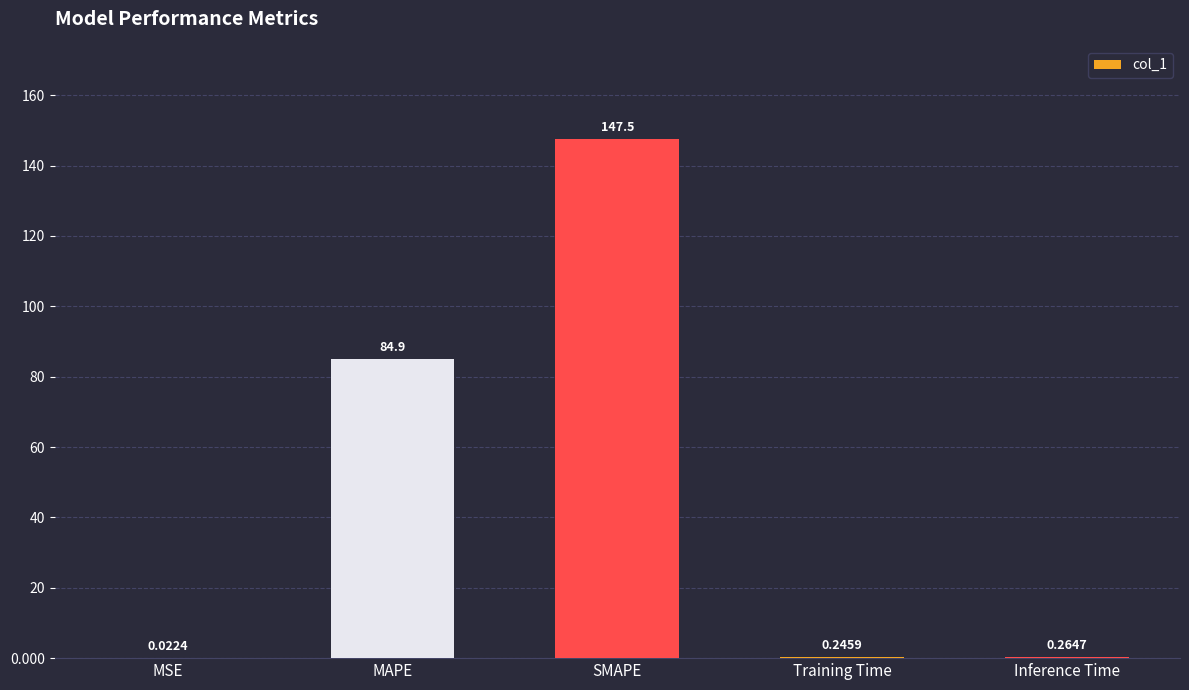

What is the sum of all values?

232.9